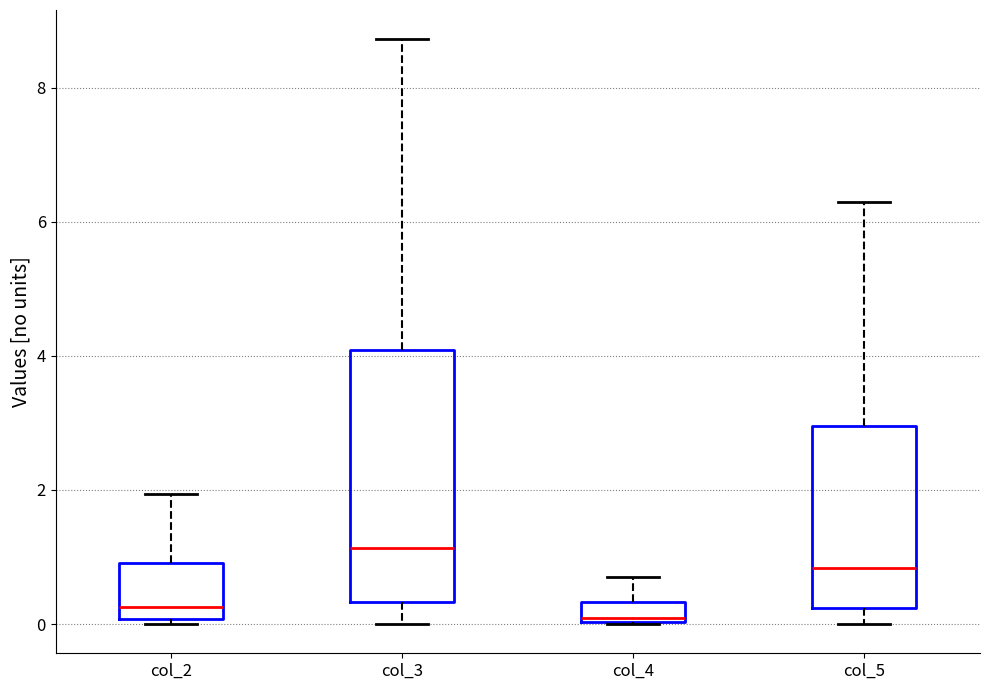

Which box's median line is the highest?

col_3